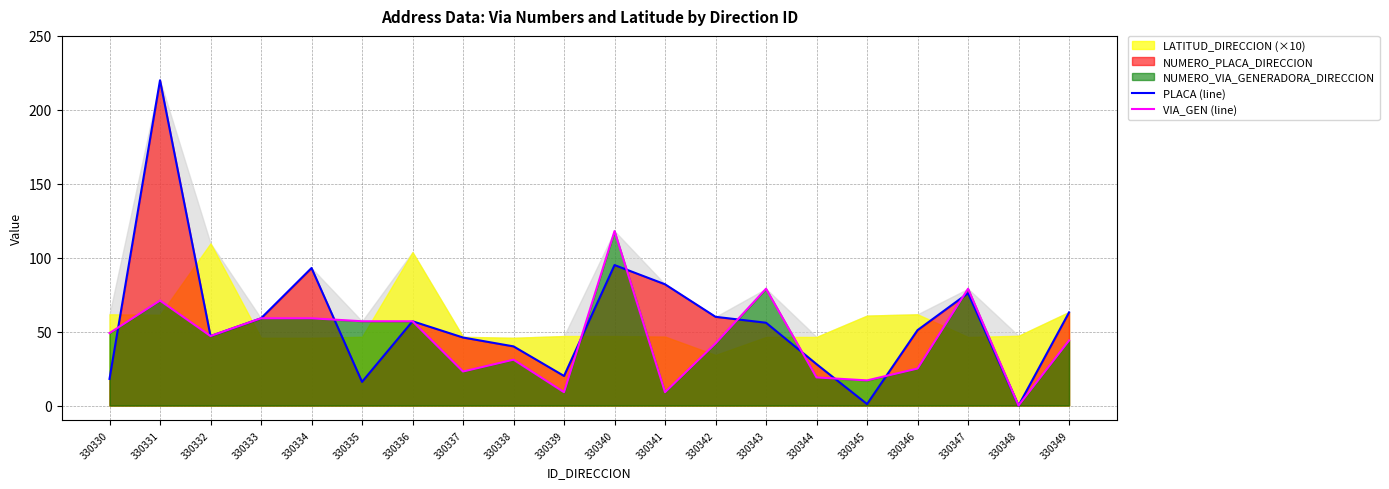

Is the value of PLACA (line) at 330340 greater than the value of VIA_GEN (line) at 330332?

Yes